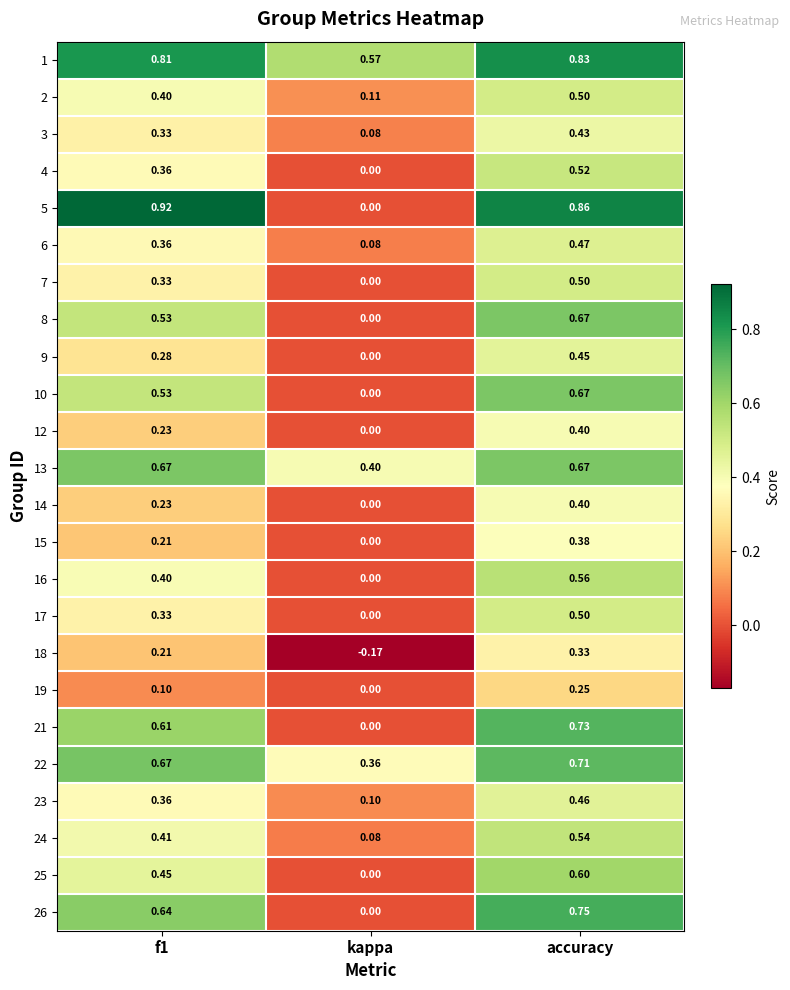

Is the value of 3 at accuracy greater than the value of 12 at accuracy?

Yes